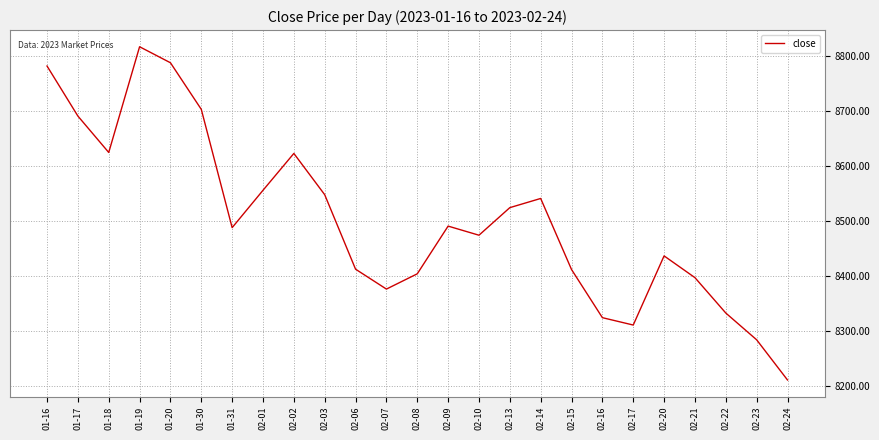

What is the smallest value displayed?

8211.1